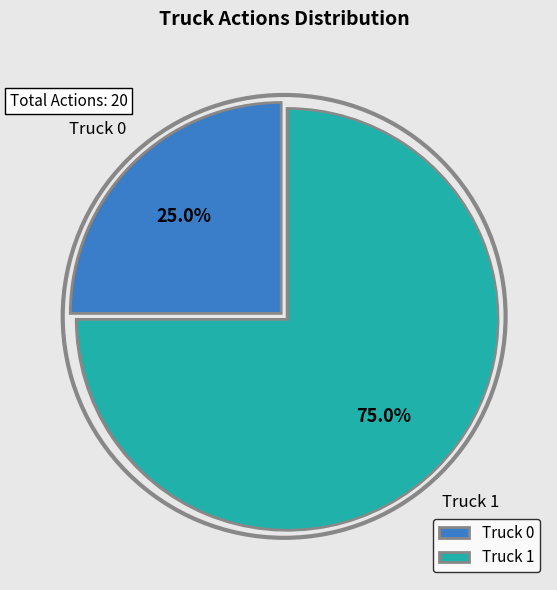

Which category has the smallest portion of the pie?

Truck 0